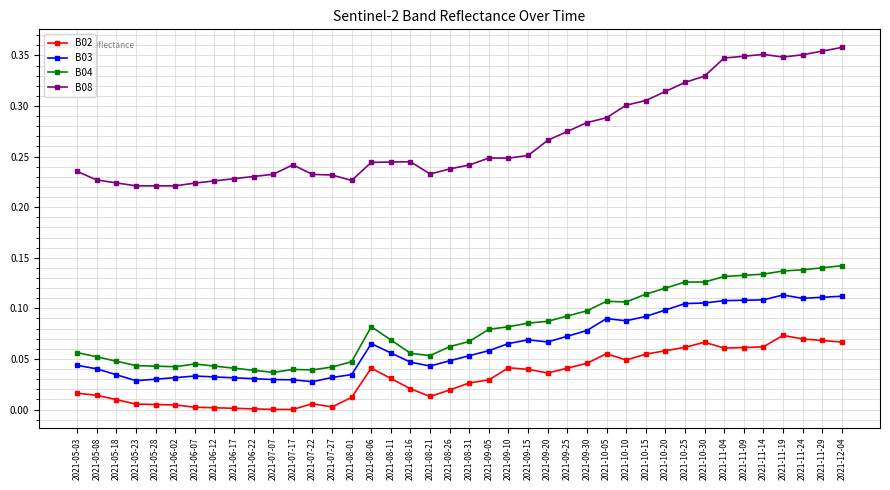

What is the sum of all B03 values?

2.6